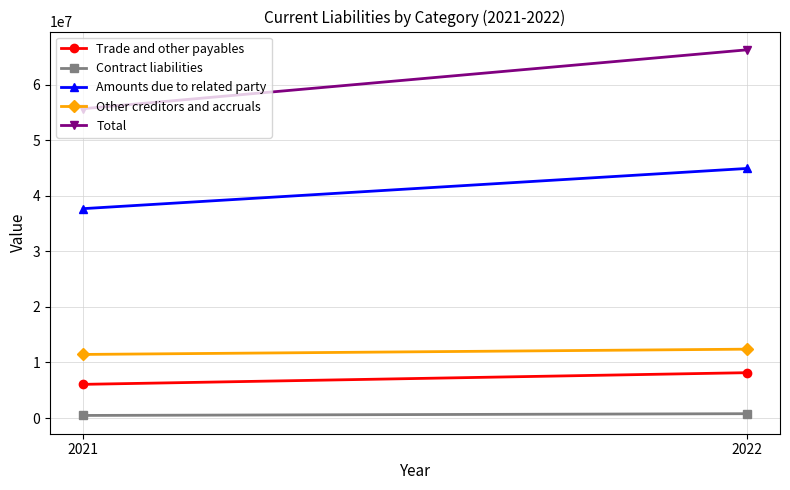

What is the sum of all Contract liabilities values?

1257156